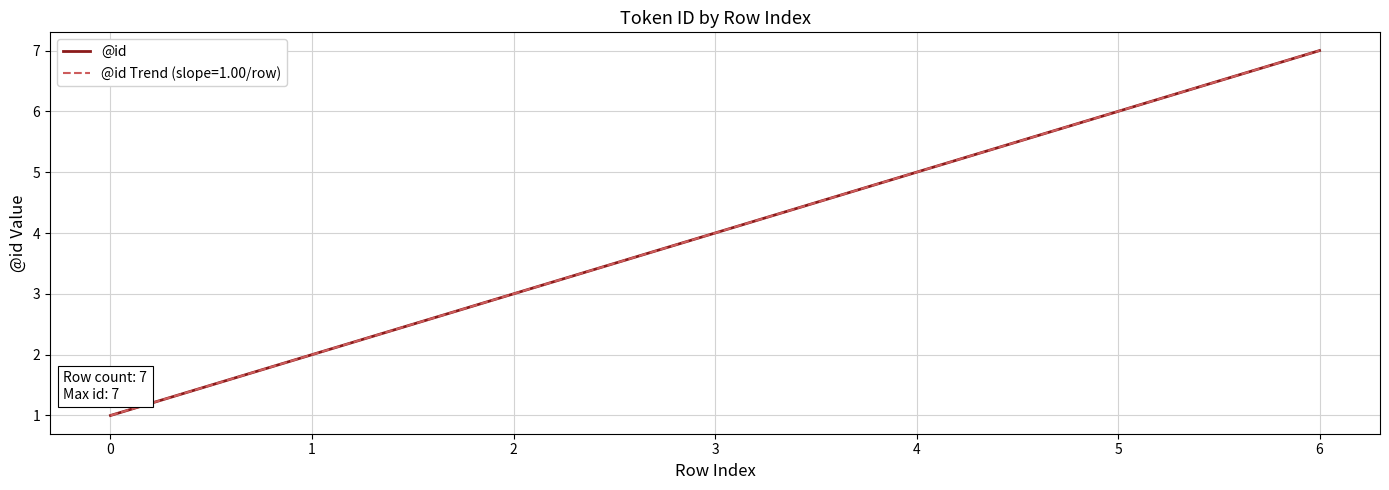

What is the change in value from 0 to 4?

+4